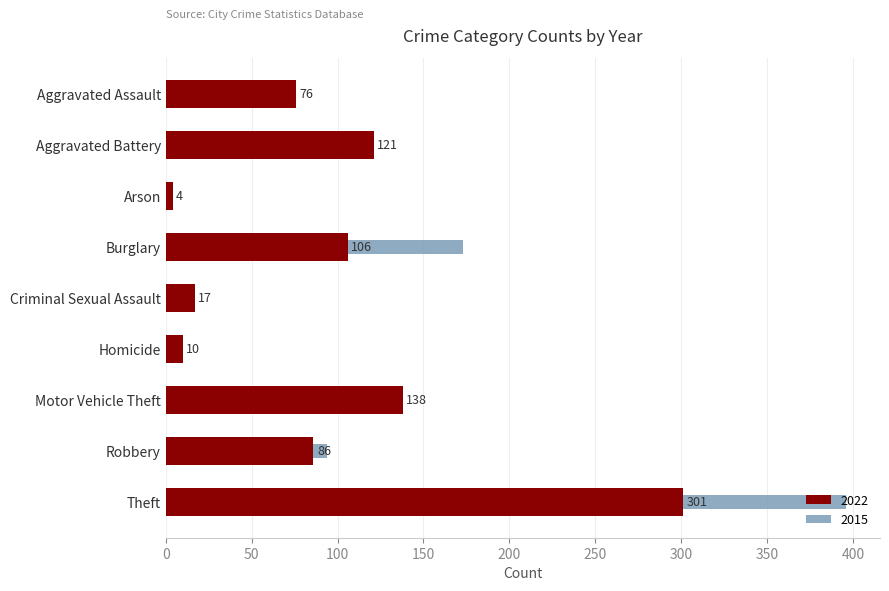

Which has a higher value, Arson or Criminal Sexual Assault?

Criminal Sexual Assault